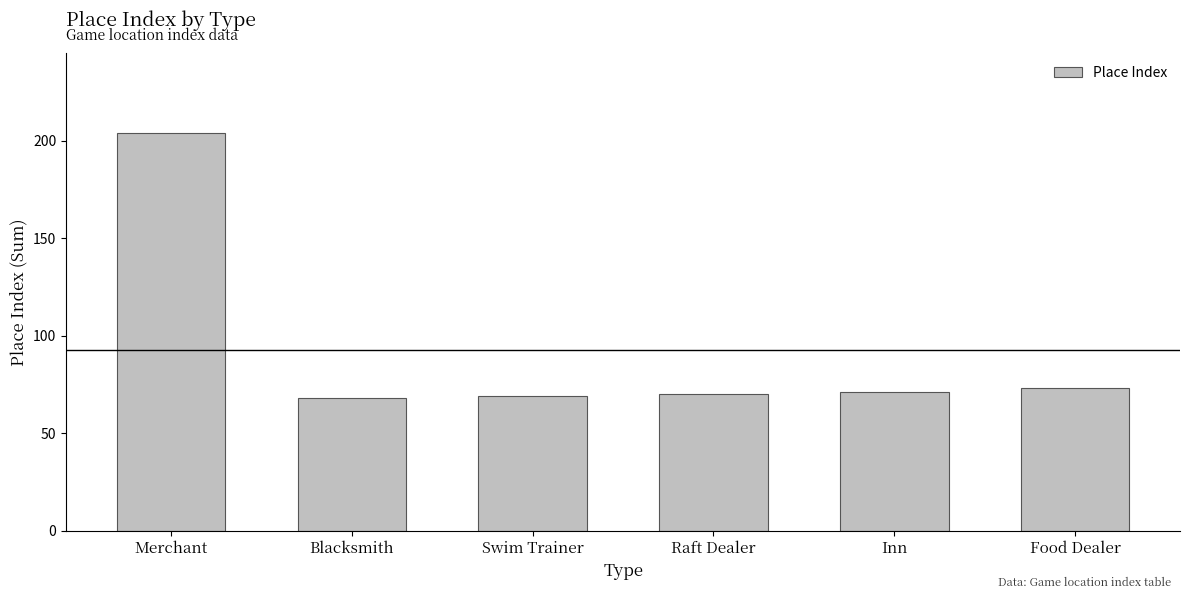

Which label corresponds to the largest value in the chart?

Merchant